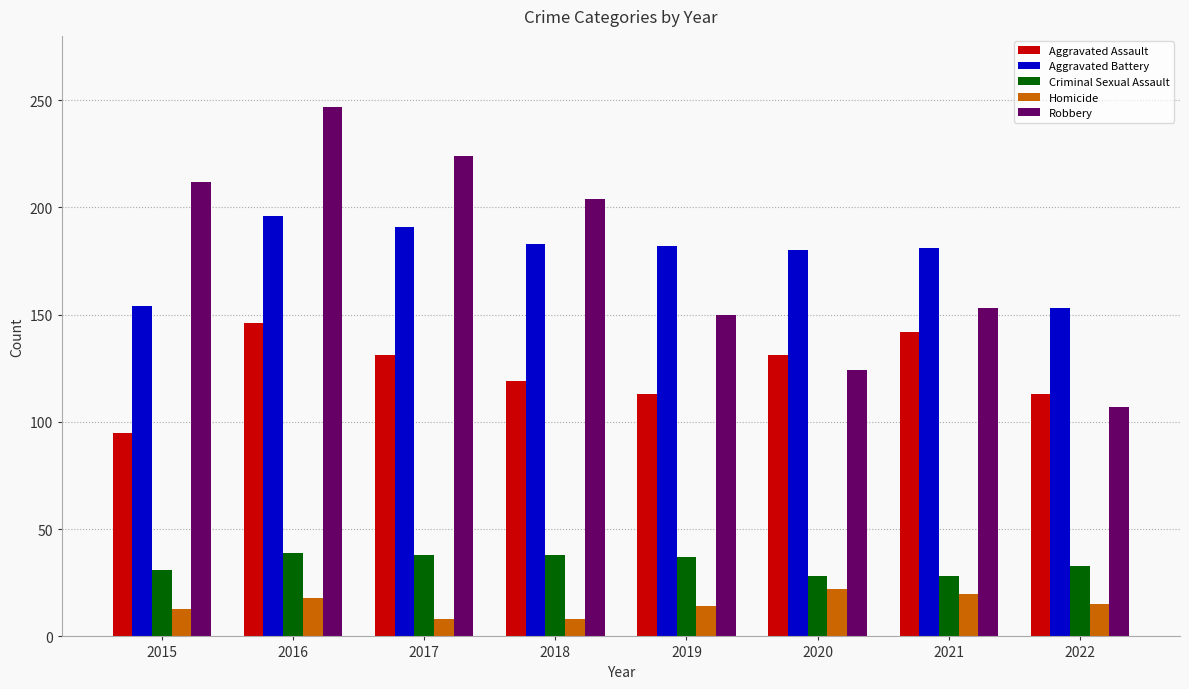

What is the greatest value displayed?

247